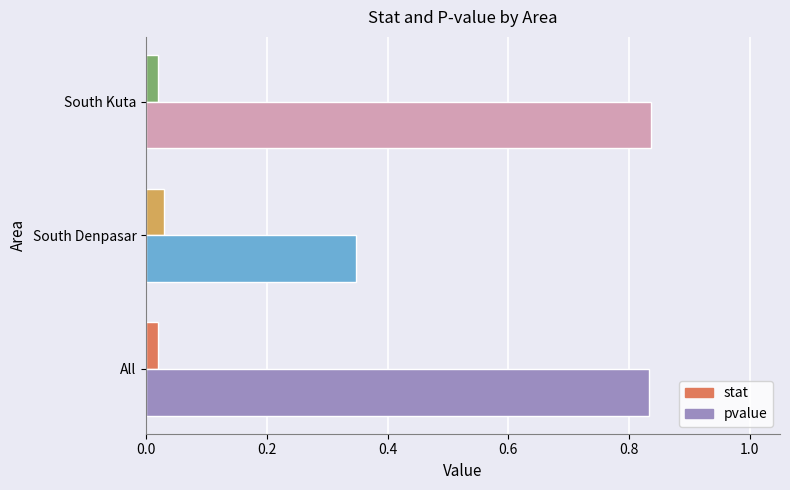

At how many categories does at least one series exceed 0?

3